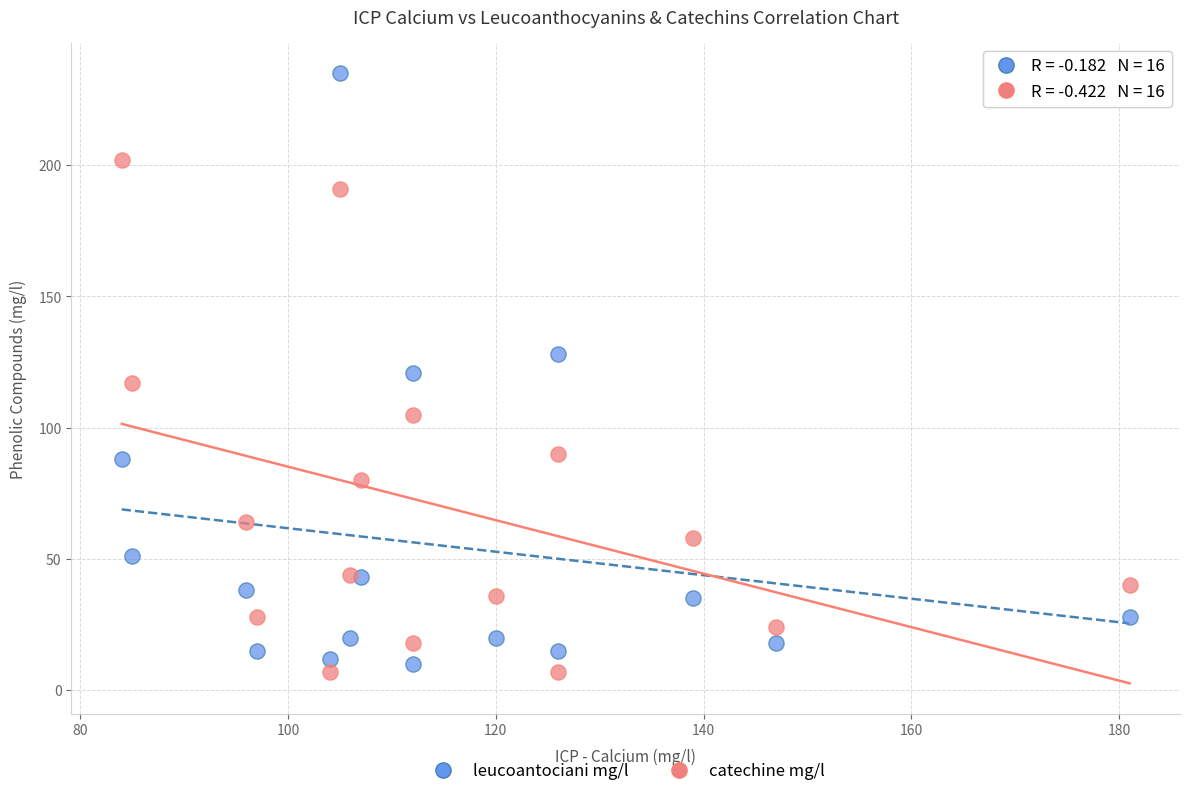

Which series reaches the maximum Y coordinate?

leucoantociani mg/l